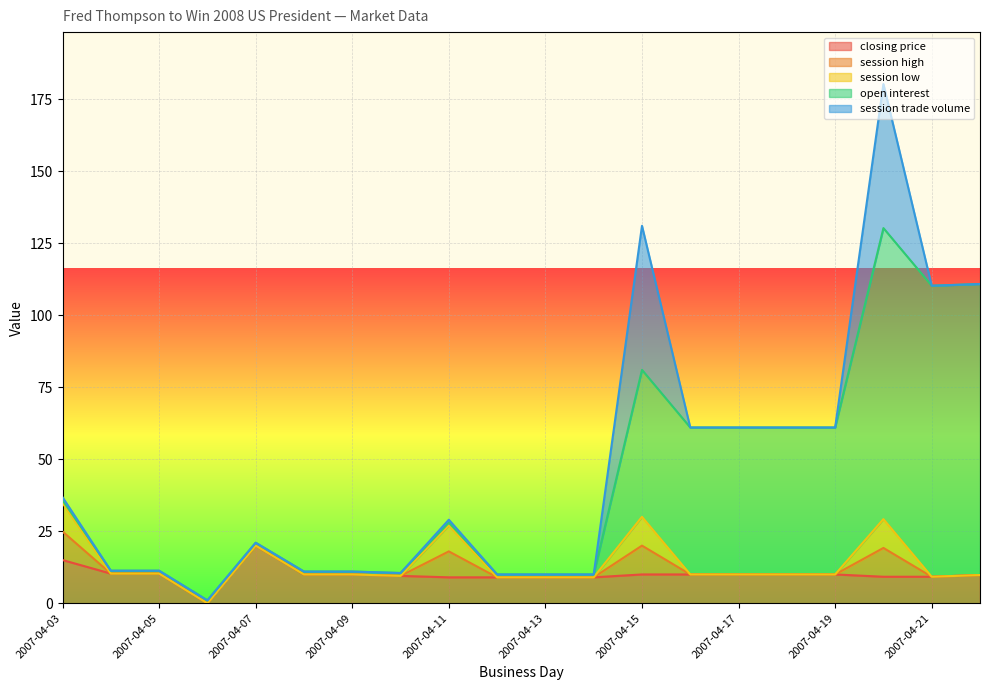

What is the spread (max minus min) of values at 2007-04-15?

41.0